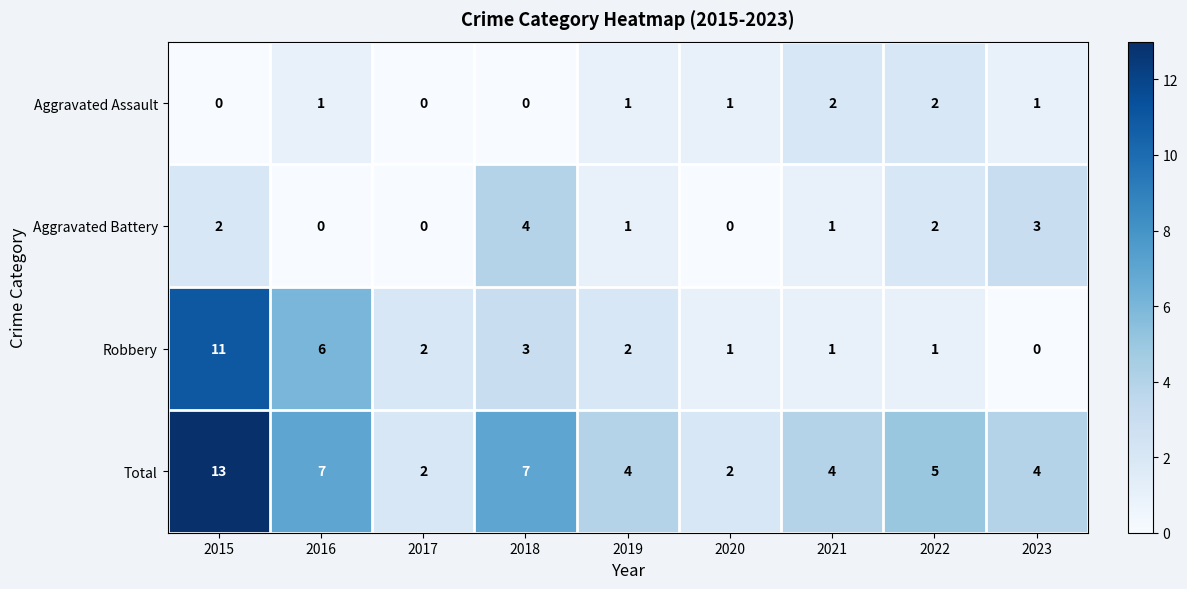

How many series are shown in this chart?

4